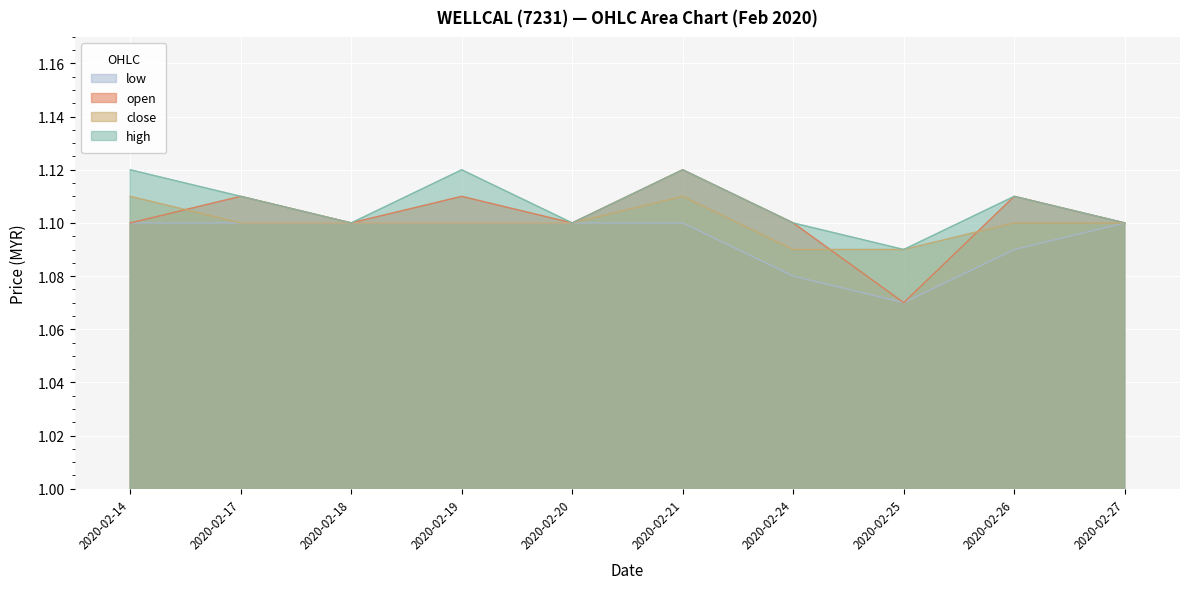

What value does the close series have at 2020-02-18?

1.1